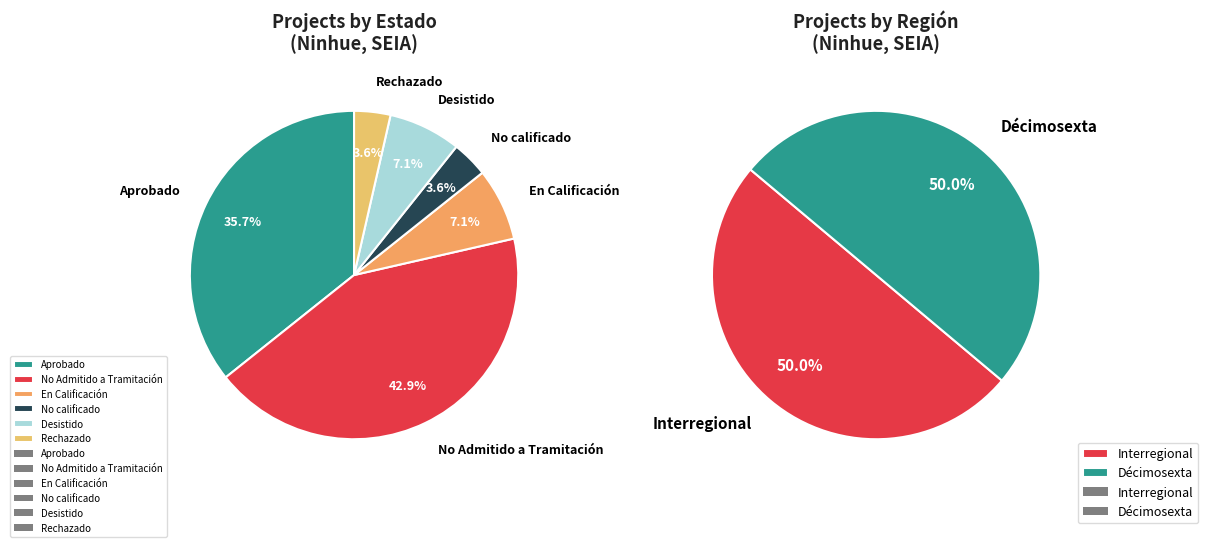

Does any single category account for the majority?

No